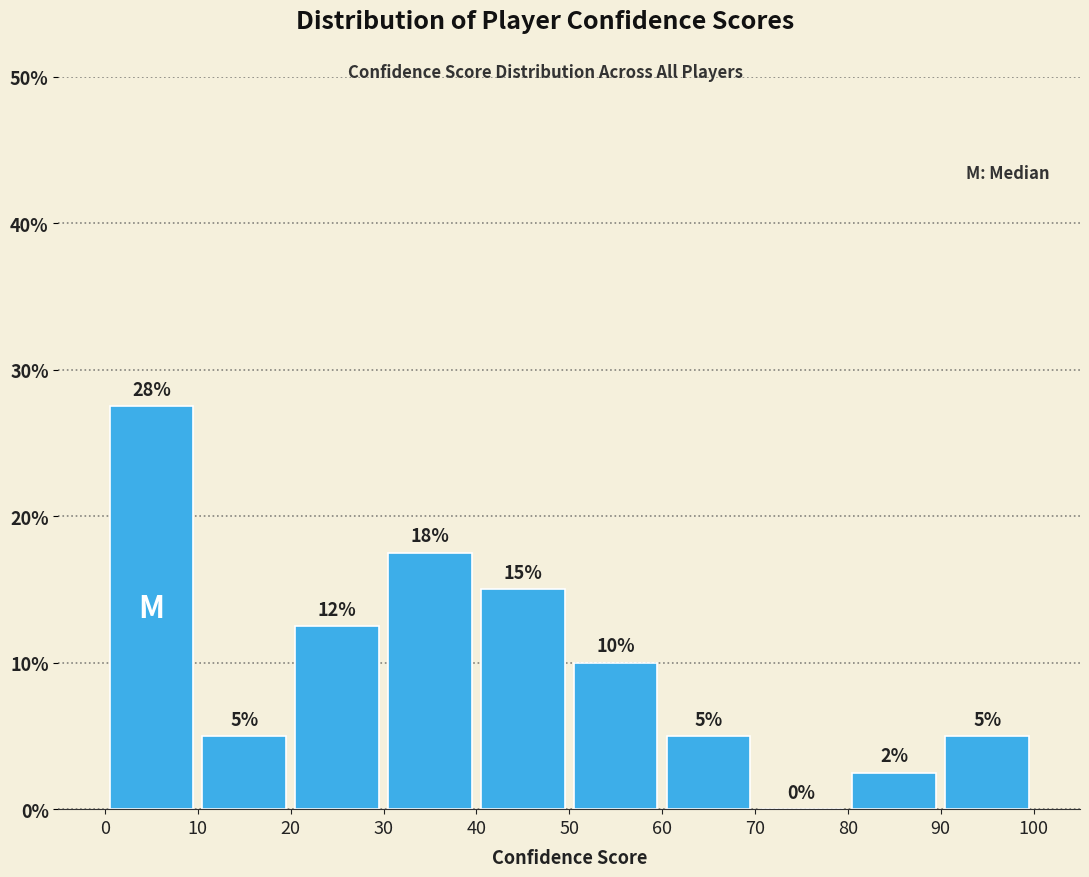

Which range on the x-axis has the tallest bar?

0 to 10